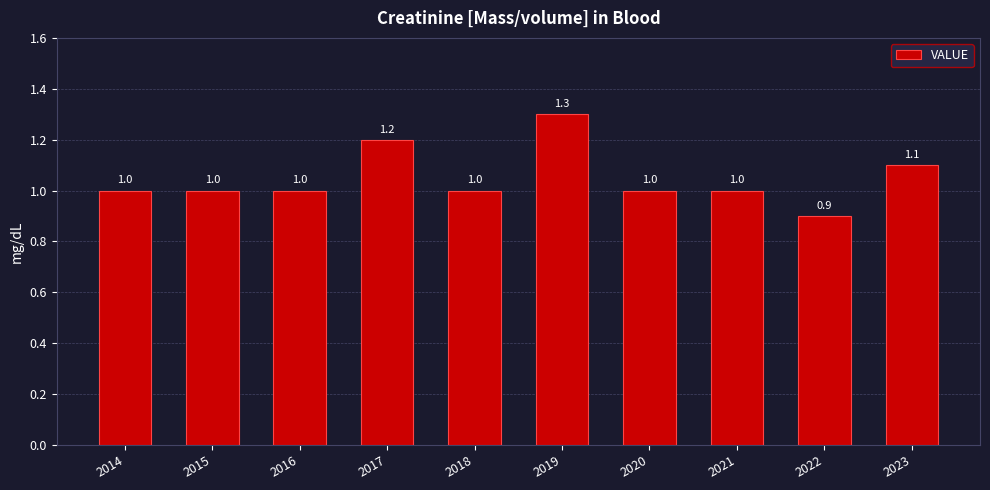

What is the change in value from 2017 to 2020?

-0.2